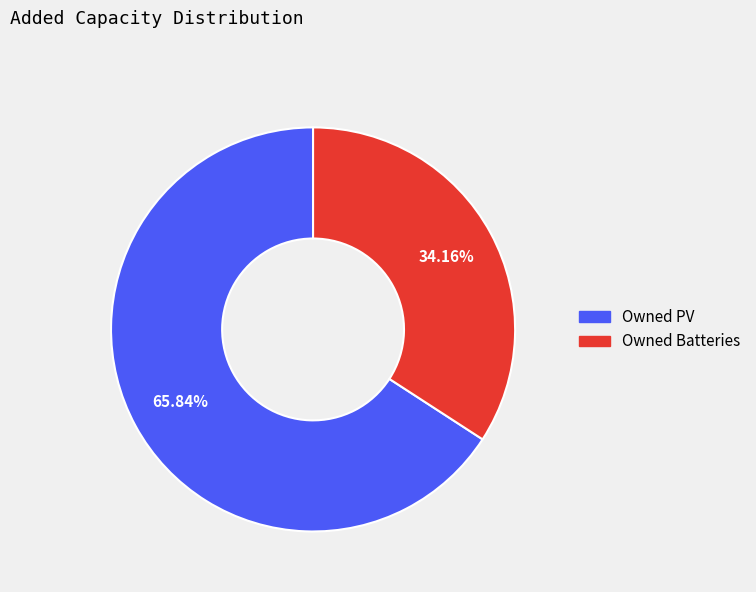

Which slice is the largest?

Owned PV